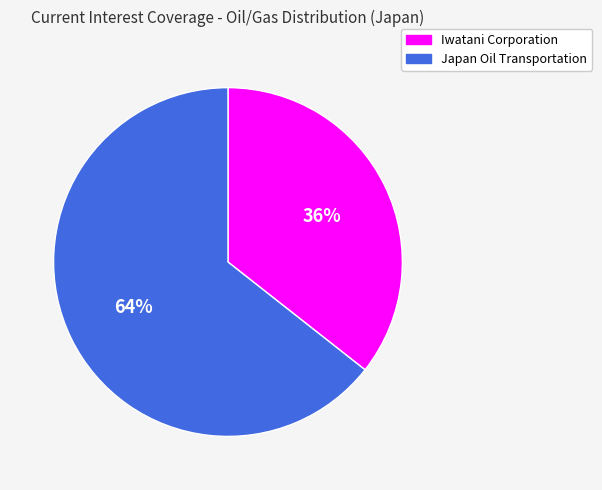

Is there any slice that represents more than half of the pie?

Yes